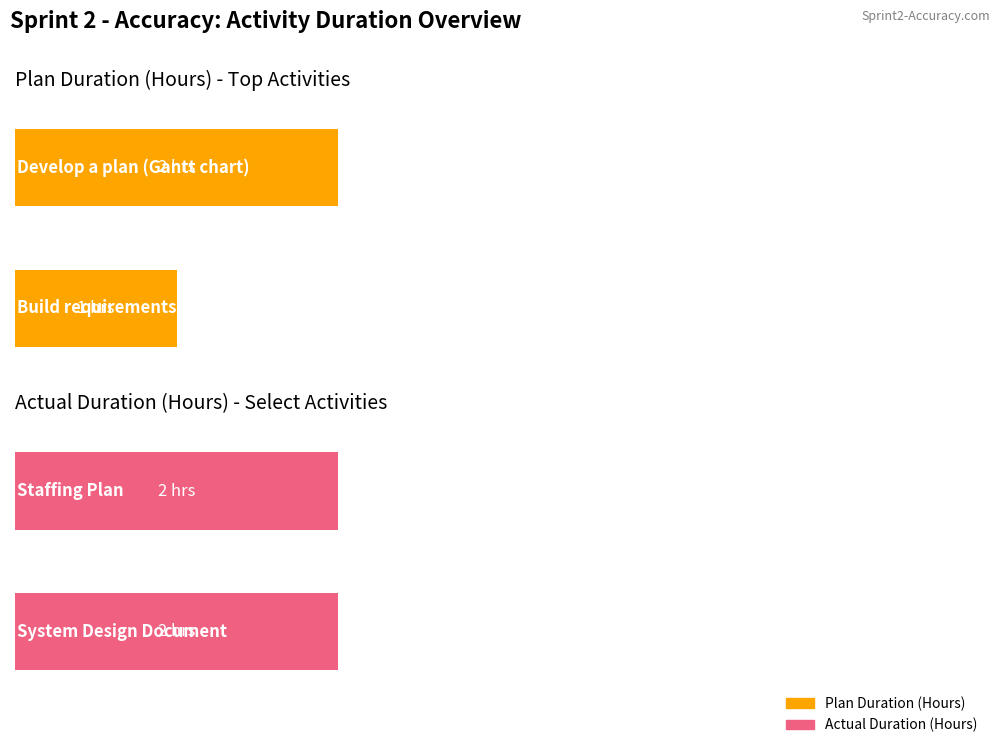

True or false: Plan Duration (Hours) has a value of 3.0 at 0.

False